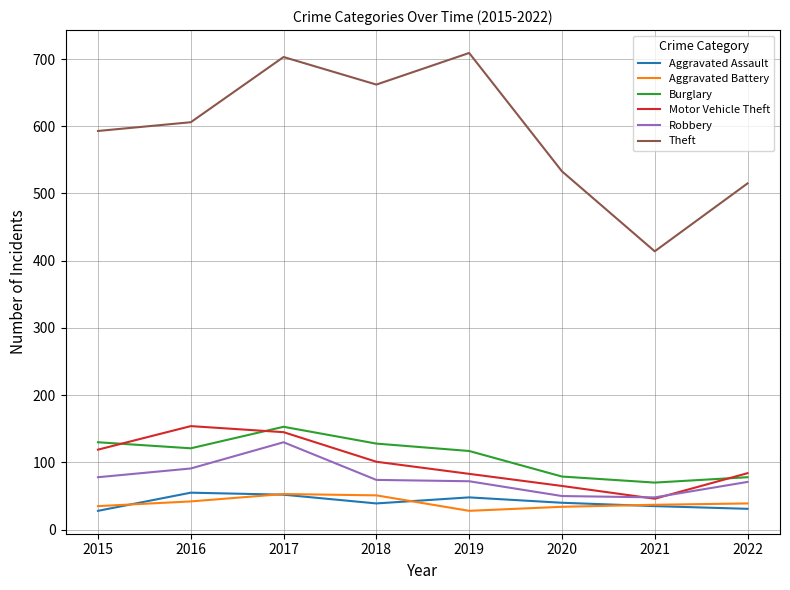

The Aggravated Assault series shows 31 at 2022. True or false?

True